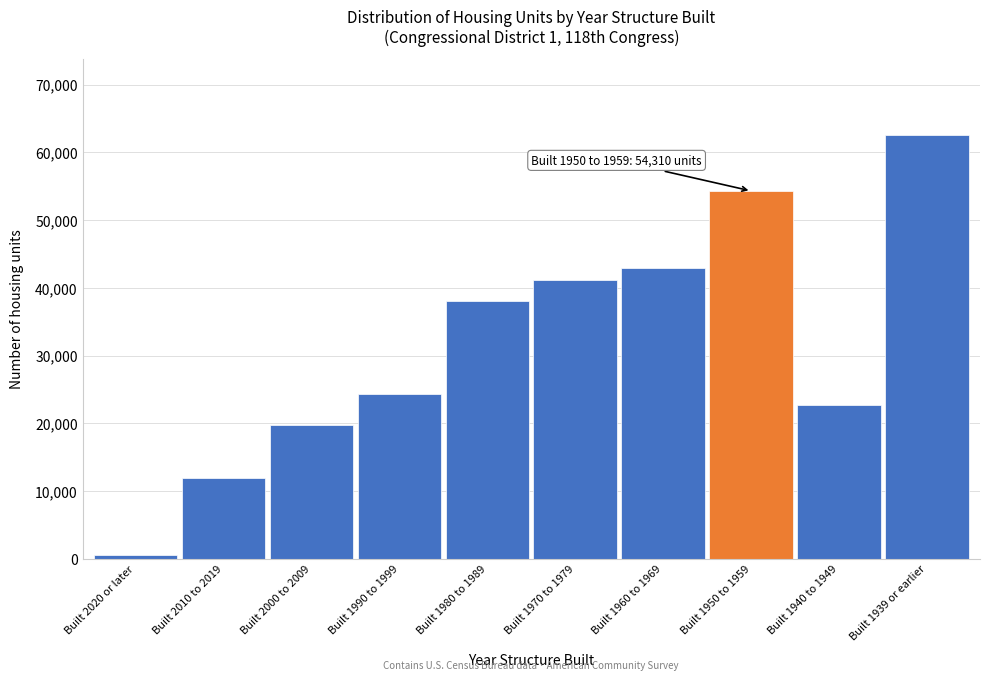

Reading left to right, list all the values displayed in this chart.

525	12006	19850	24410	38001	41141	42975	54310	22789	62512